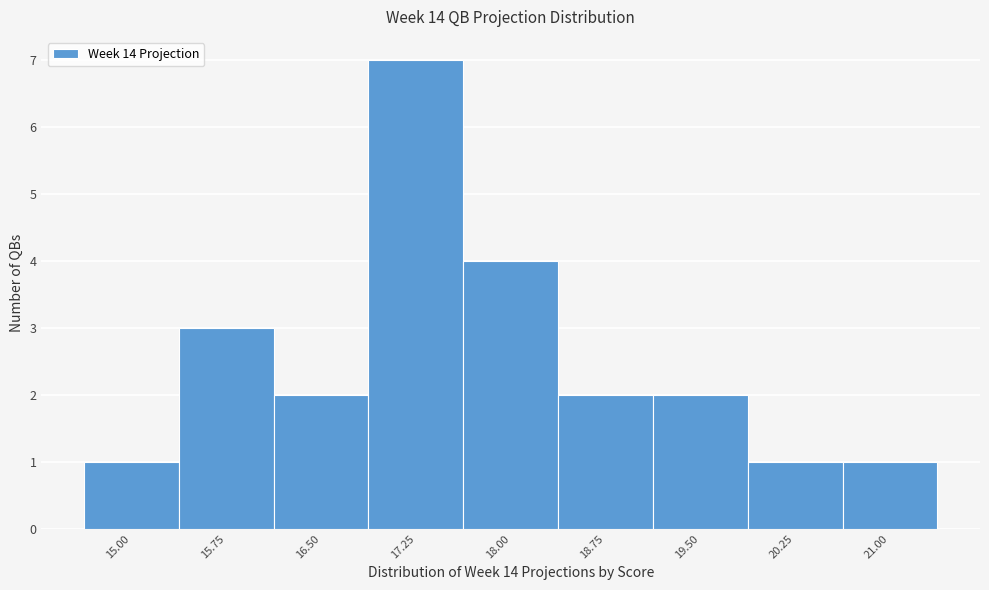

Reading left to right, extract all data points from this chart.

1	3	2	7	4	2	2	1	1